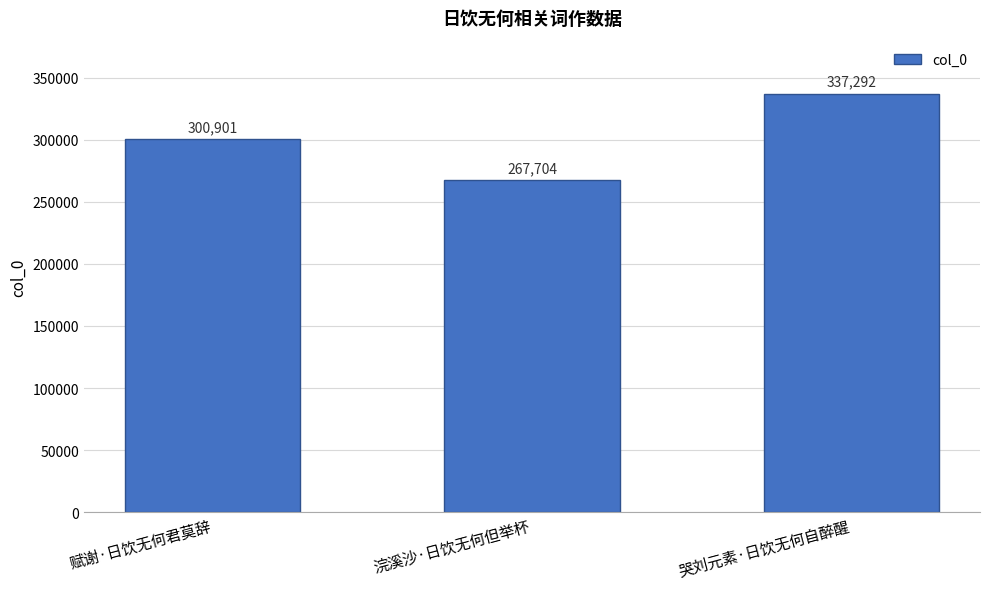

Reading left to right, extract all data points from this chart.

300901	267704	337292